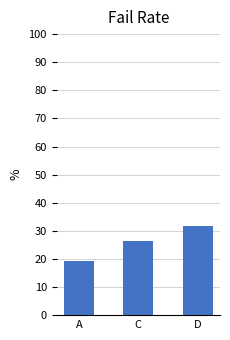

What is the difference between the maximum and minimum values?

12.5